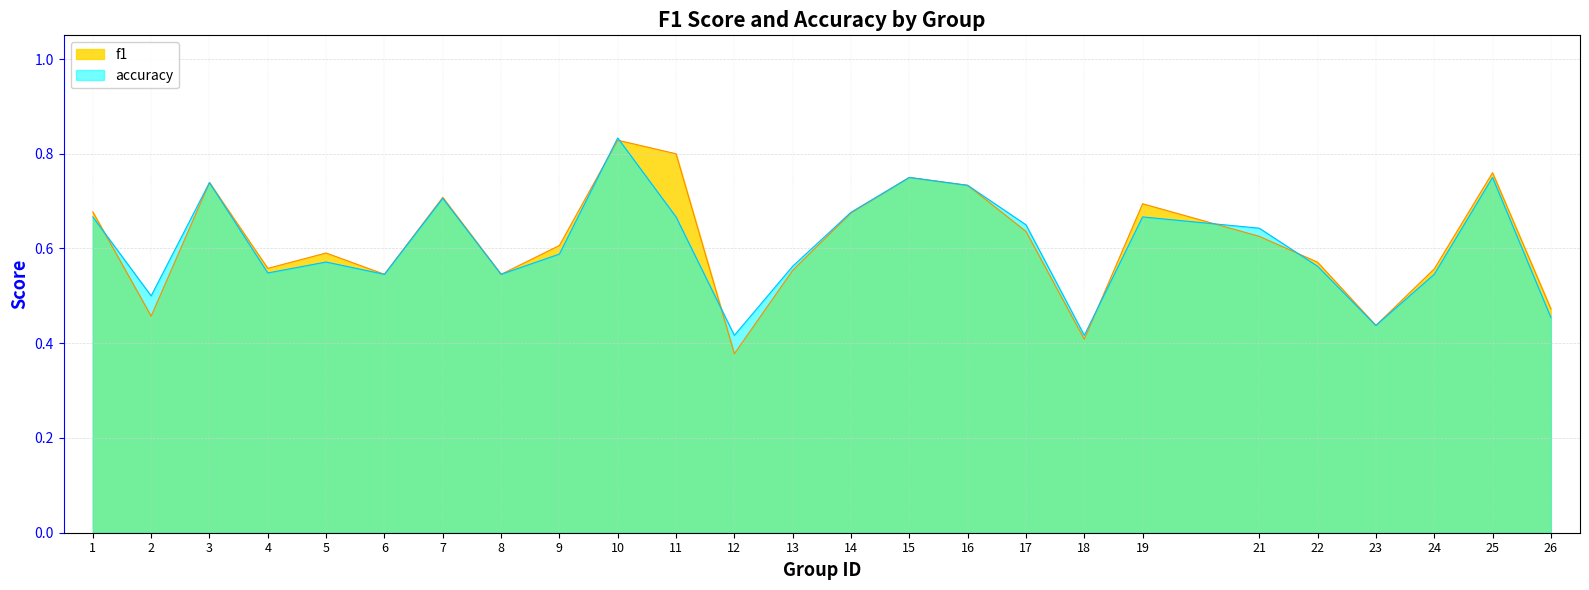

Where is accuracy nearest to the value 0?

12